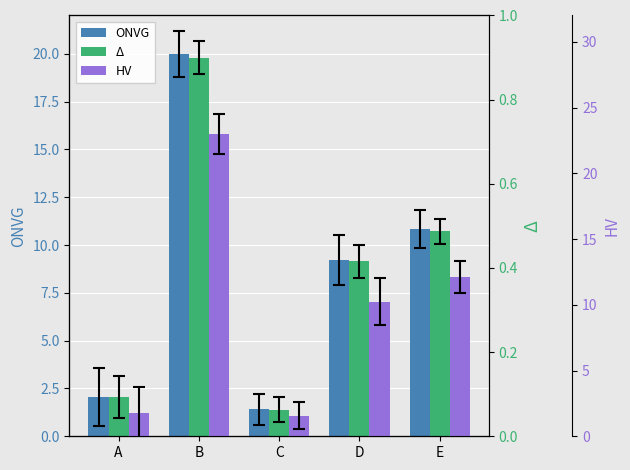

How many groups of bars are there?

5